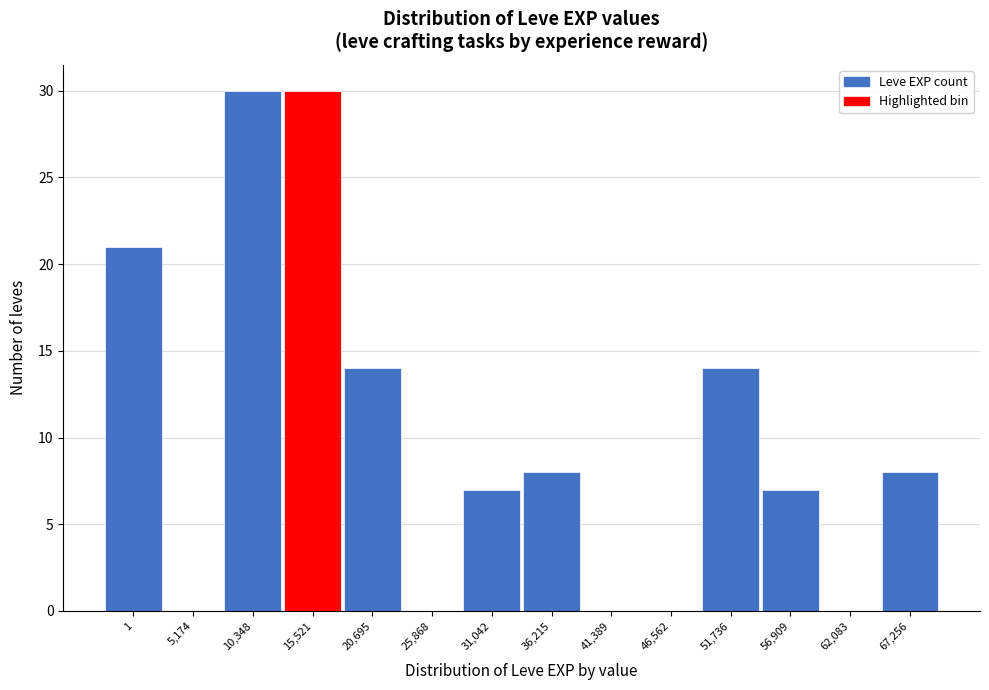

Reading right to left, transcribe all the data shown in this chart.

67,256=8	62,083=0	56,909=7	51,736=14	46,562=0	41,389=0	36,215=8	31,042=7	25,868=0	20,695=14	15,521=30	10,348=30	5,174=0	1=21